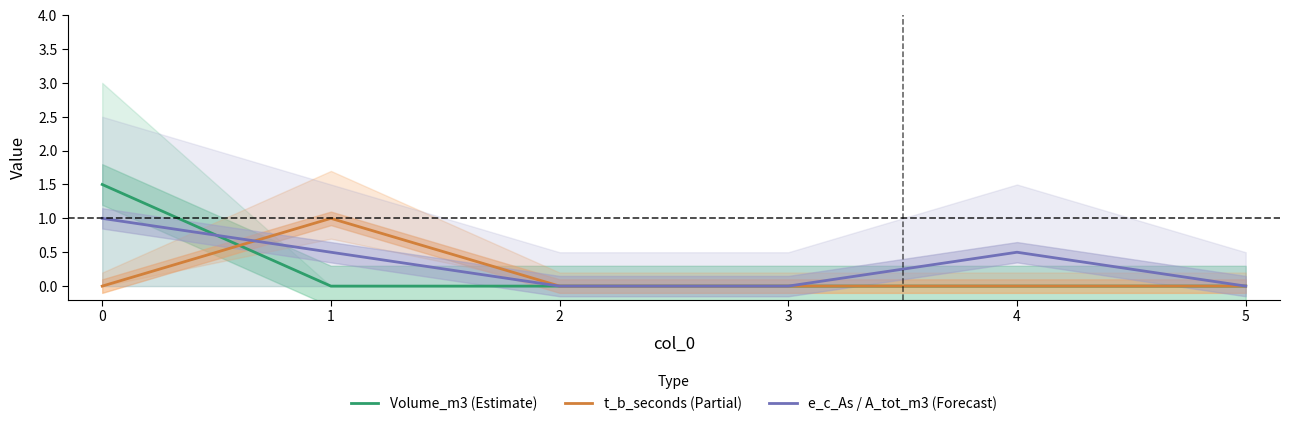

What is the value of the t_b_seconds (Partial) point at the 2nd from the left?

1.0